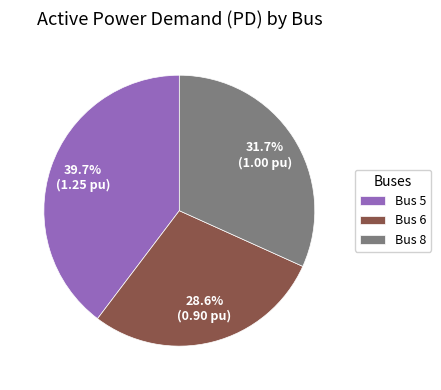

Which has a higher value, Bus 6 or Bus 8?

Bus 8